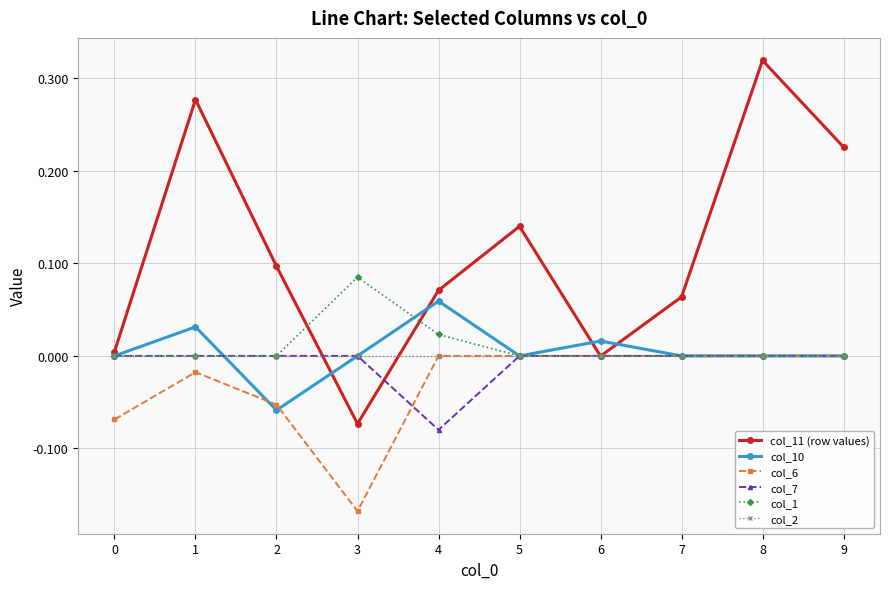

At which category does the chart reach its peak across all series?

8